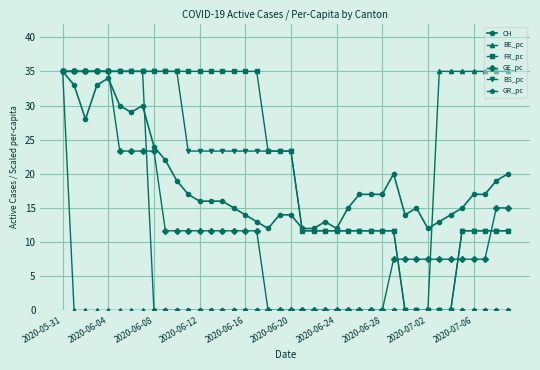

What is the value of the FR_pc point at the 27th from the left?

11.7